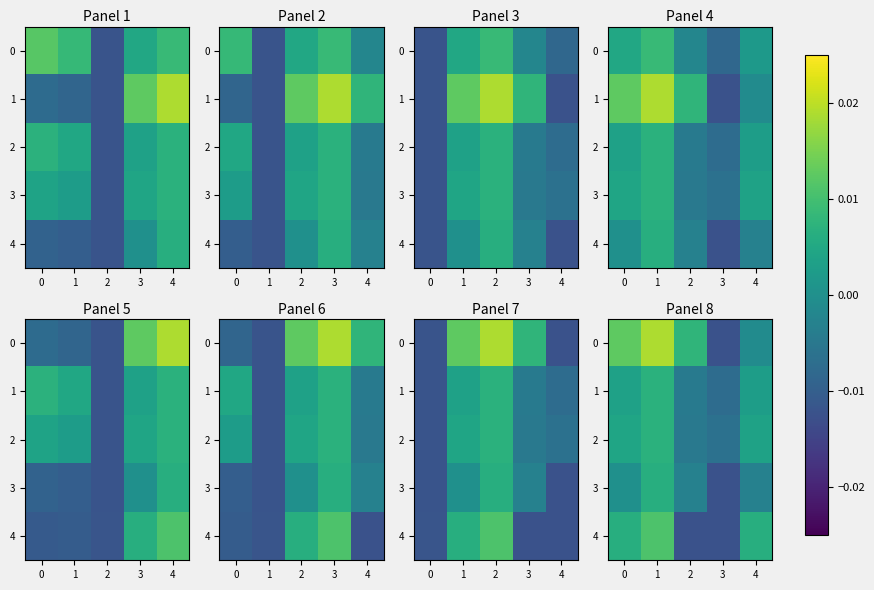

The value of 0 at 2 is 0.0. True or false?

True